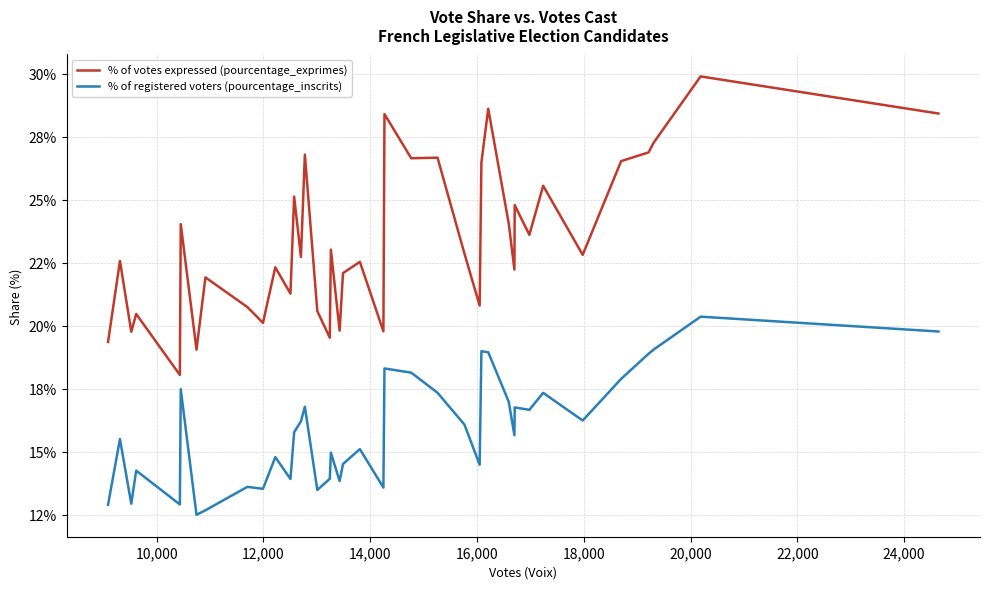

Rank the series by their average value, from lowest to highest.

% of registered voters (pourcentage_inscrits), % of votes expressed (pourcentage_exprimes)